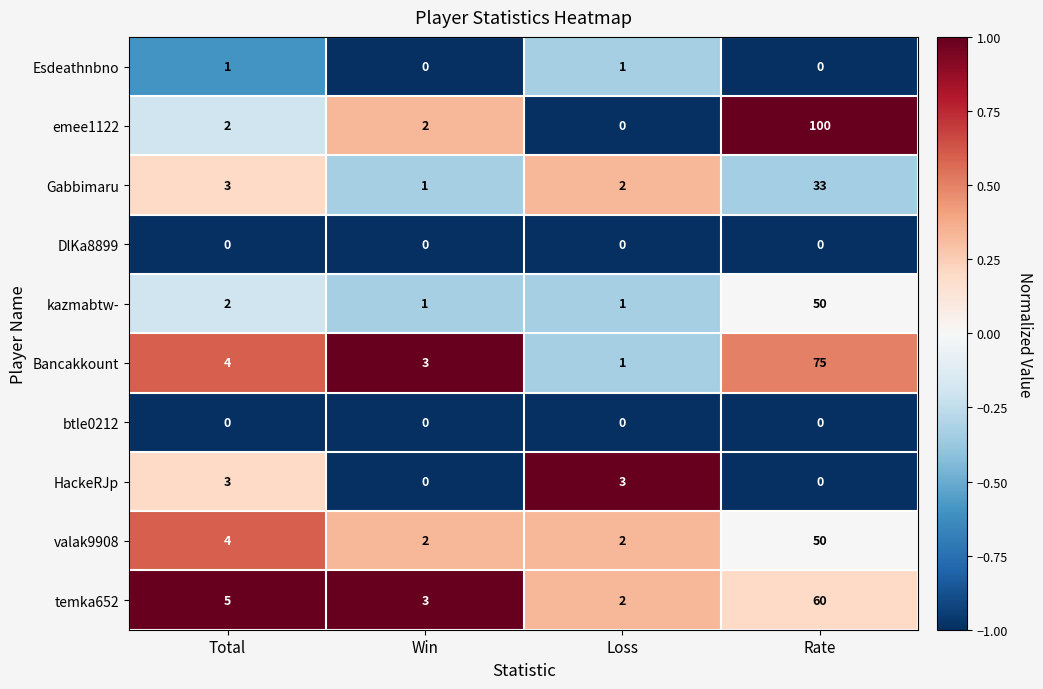

What is the difference between the HackeRJp values at Rate and Total?

3